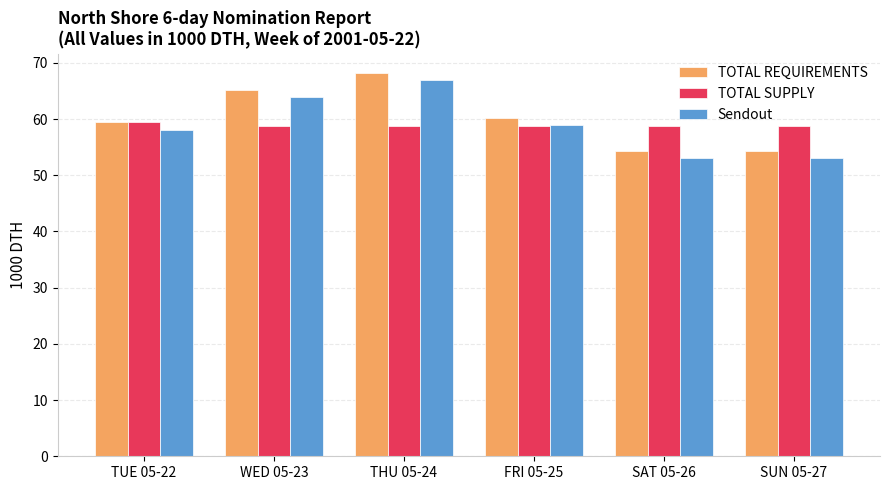

What is the total value across all series at SUN 05-27?

166.0